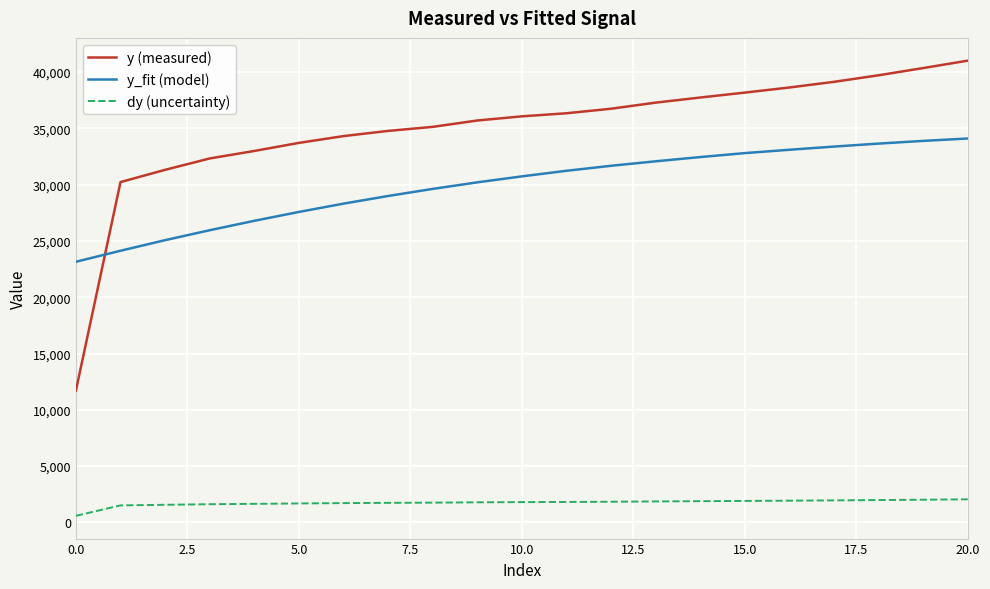

Which series has the widest spread of values?

y (measured)